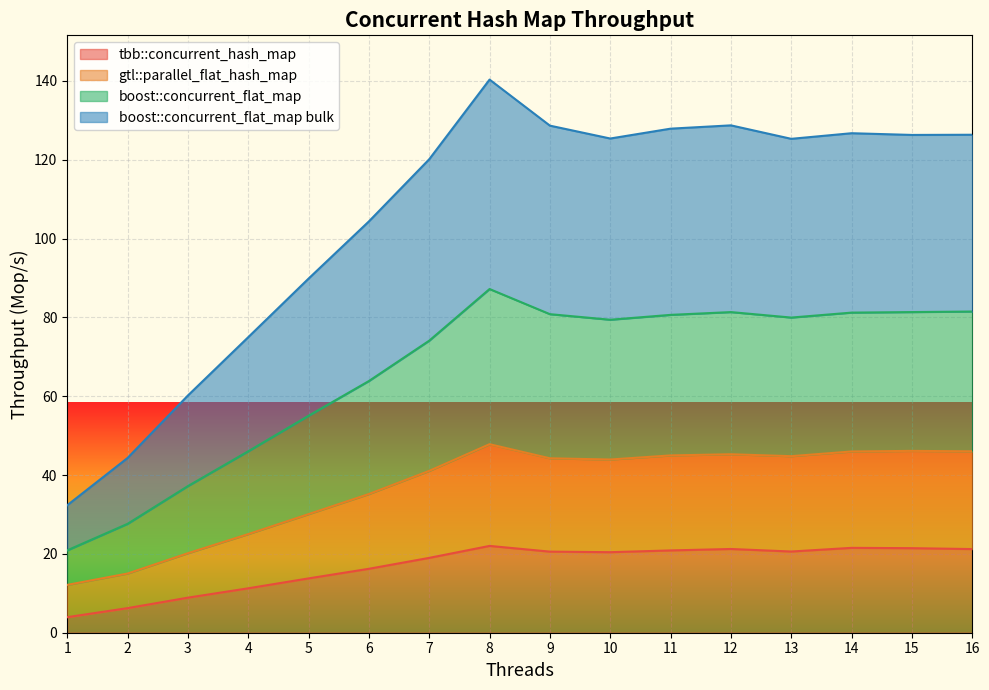

What is the minimum value for tbb::concurrent_hash_map?

3.9